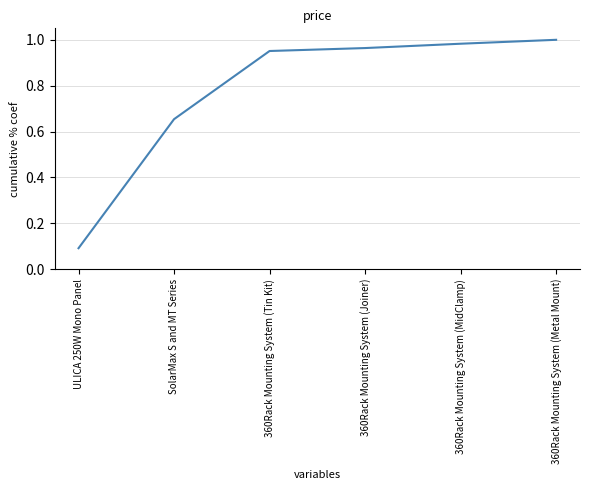

What is the approximate value at ULICA 250W Mono Panel?

0.1